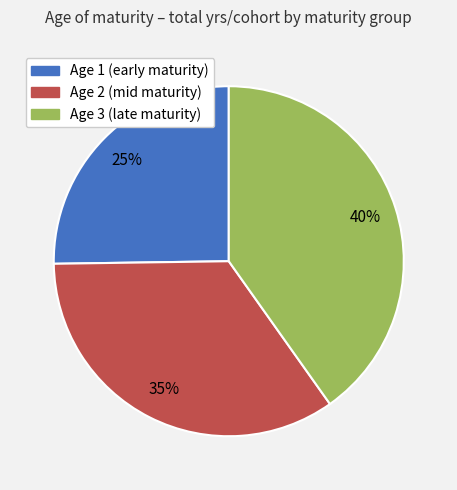

Does any single category account for the majority?

No